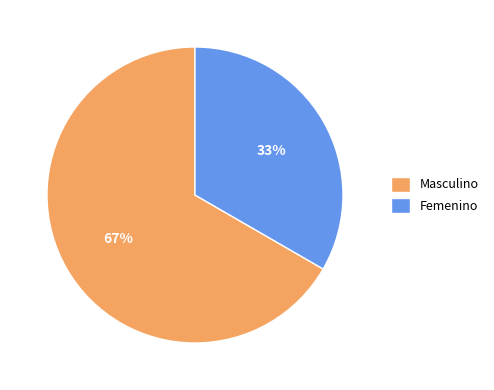

To the nearest percent, what percentage of the pie is Femenino?

33%